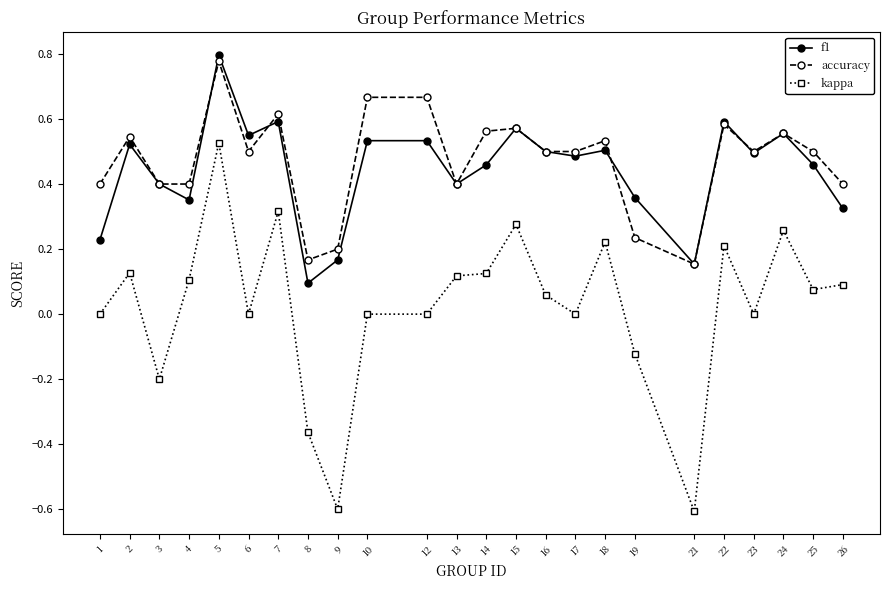

The accuracy series shows 0.6 at 22. True or false?

True